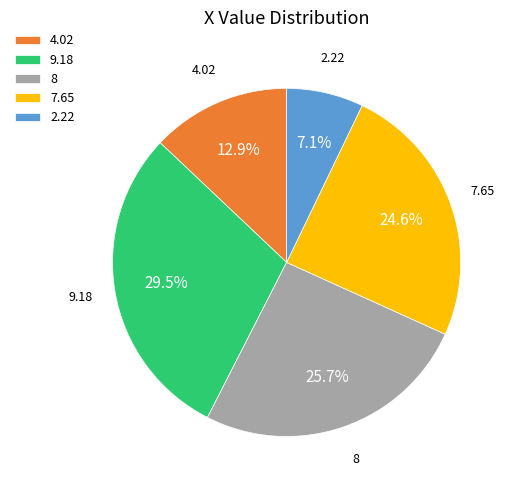

Combined, do 8 and 2.22 account for over 50%?

No